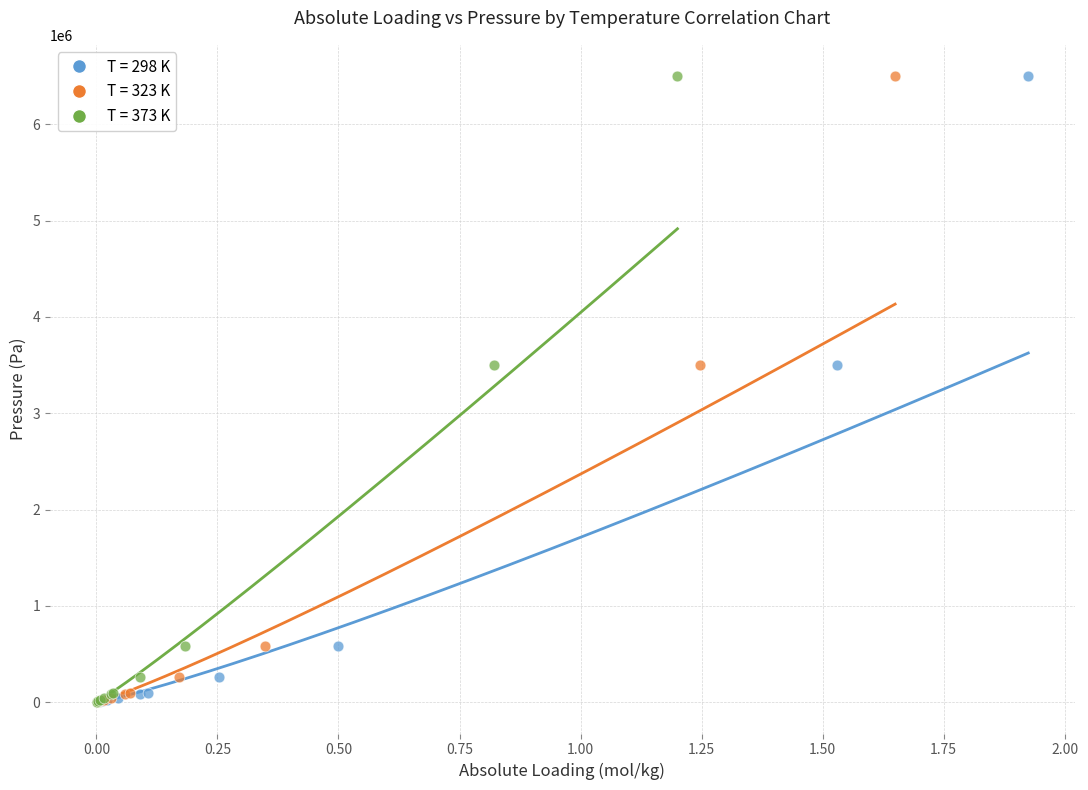

What are all the series names shown in the legend?

T = 298 K, T = 323 K, T = 373 K